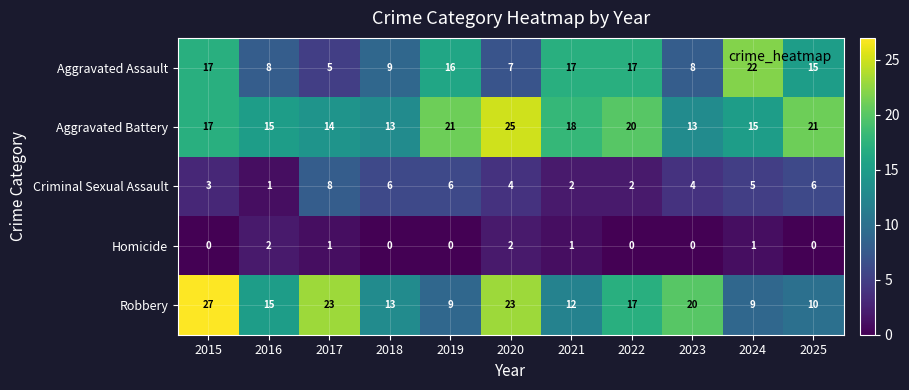

At which label is Aggravated Assault closest to 13?

2025